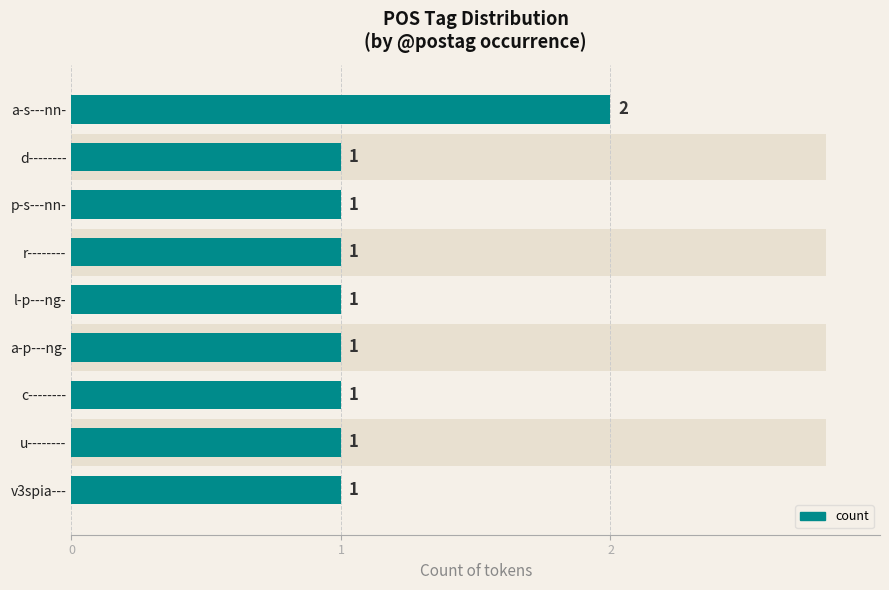

What is the sum of the values at l-p---ng- and u--------?

2